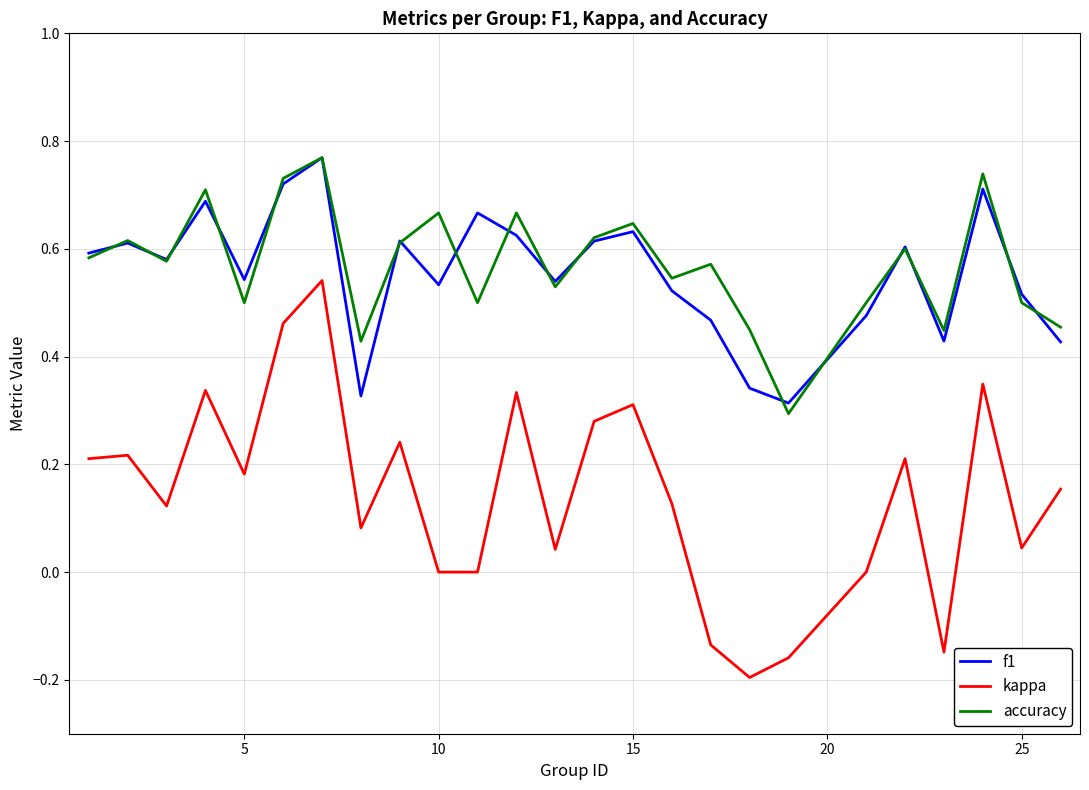

True or false: kappa and f1 cross at least once.

False